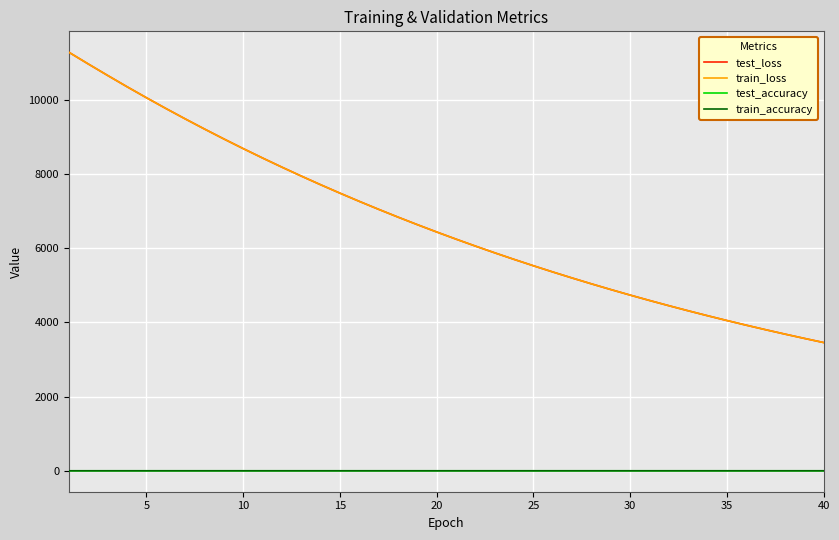

What is the greatest value displayed?

11276.1